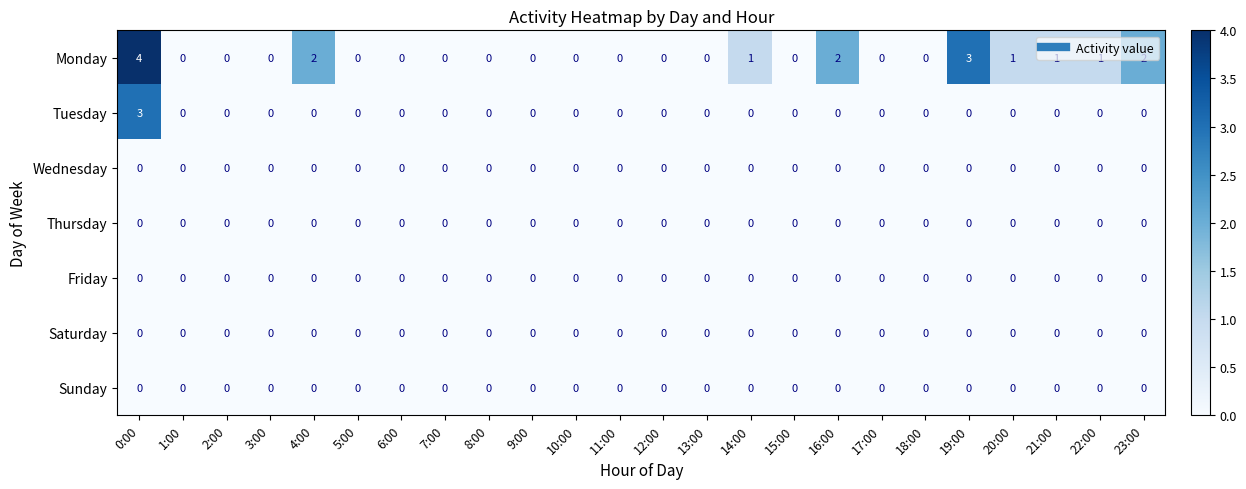

The value of Tuesday at 17:00 is 2. True or false?

False